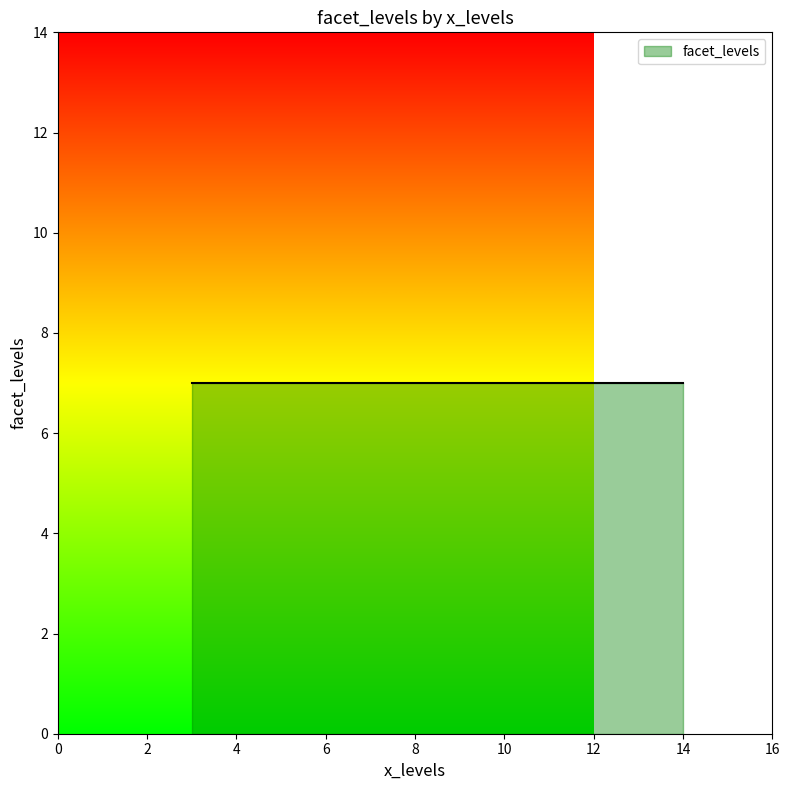

Which has a higher value, 3 or 14?

3